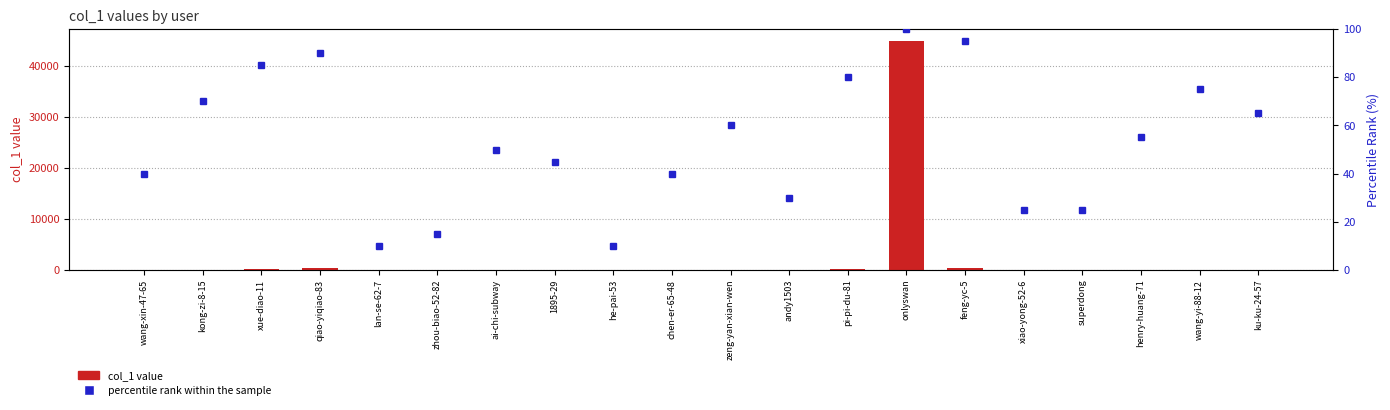

What is the sum of all col_1 value values?

46115